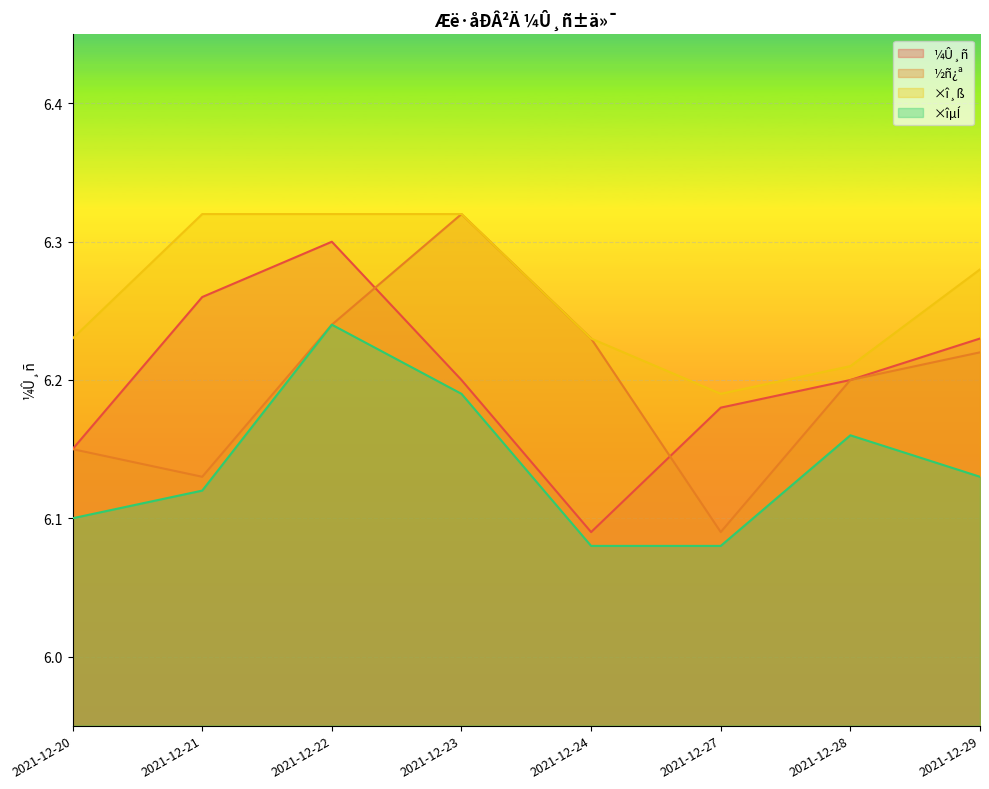

Which series has the widest spread of values?

½ñ¿ª